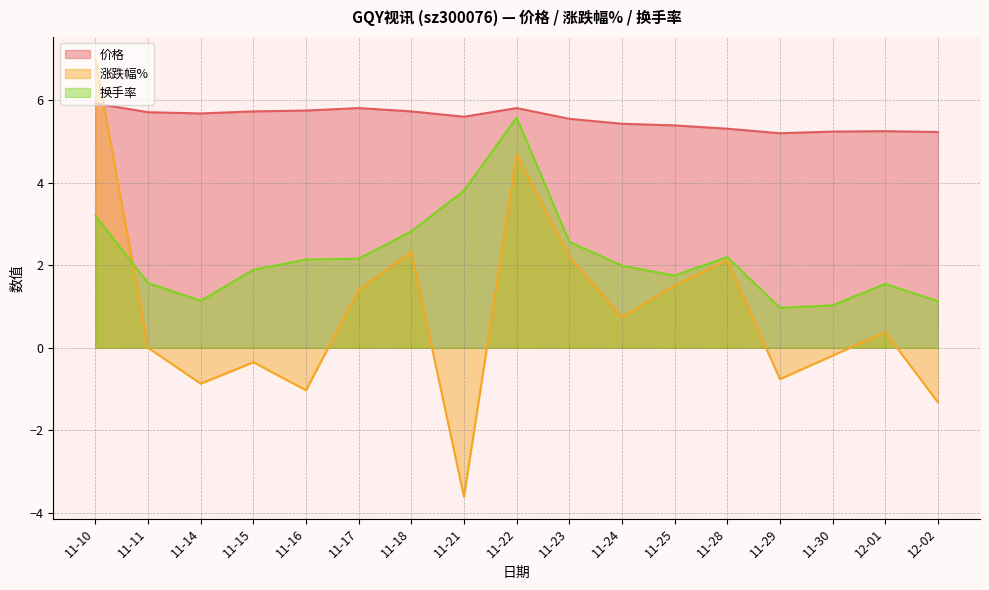

How many data points does each series have?

17